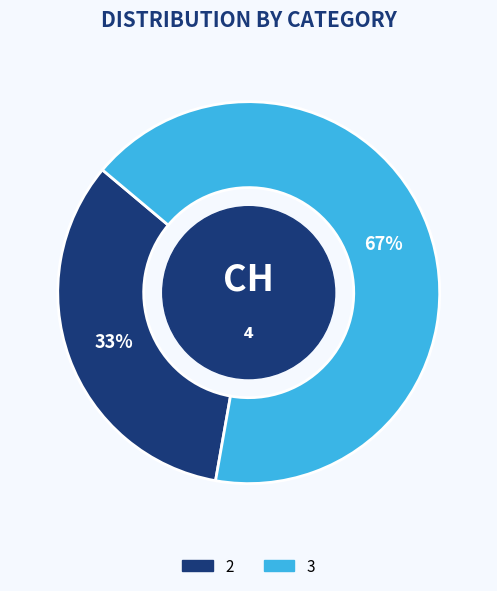

Is the sum of 2 and 3 greater than half?

Yes